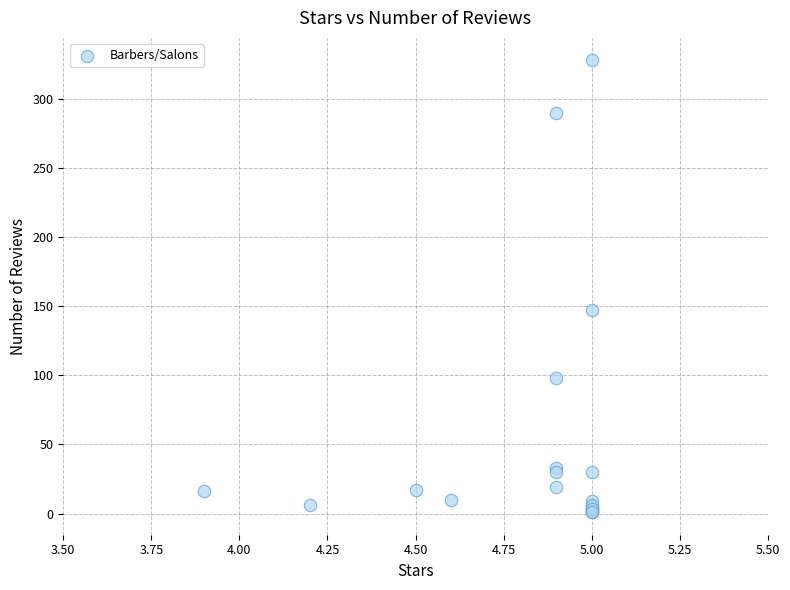

What Y value in the scatter plot is closest to 164?

147